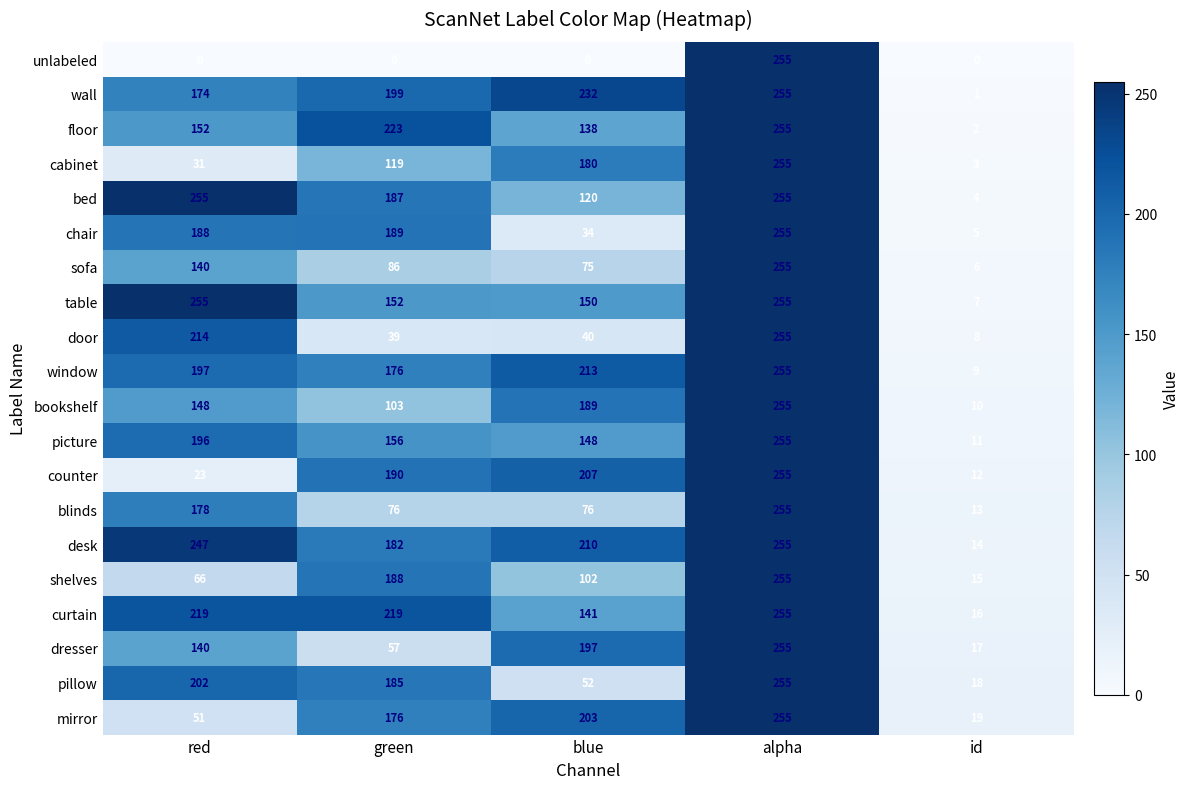

What is the difference between the highest and lowest values at green?

223